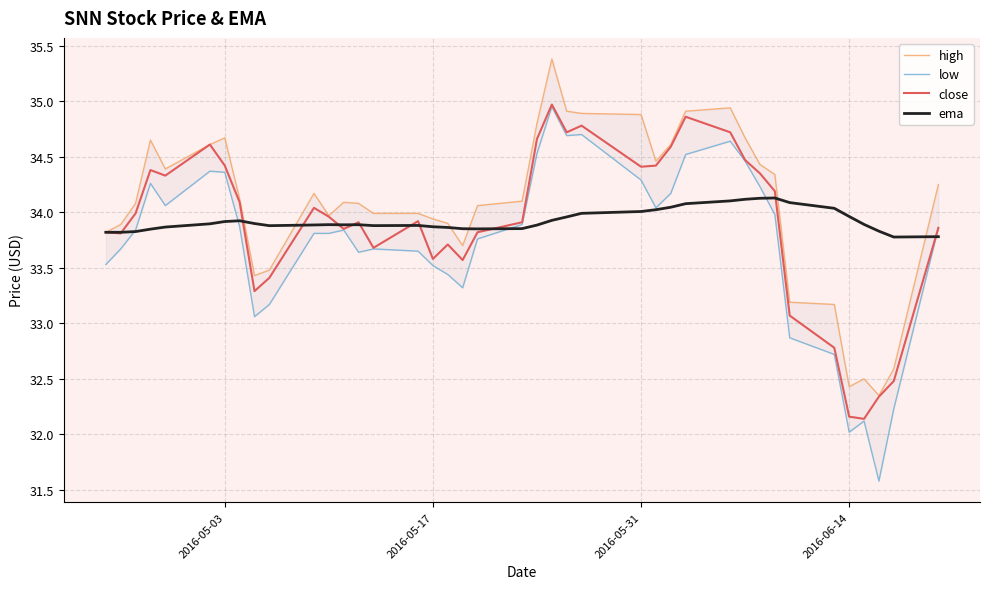

The close series shows 32.2 at 2016-06-14. True or false?

True